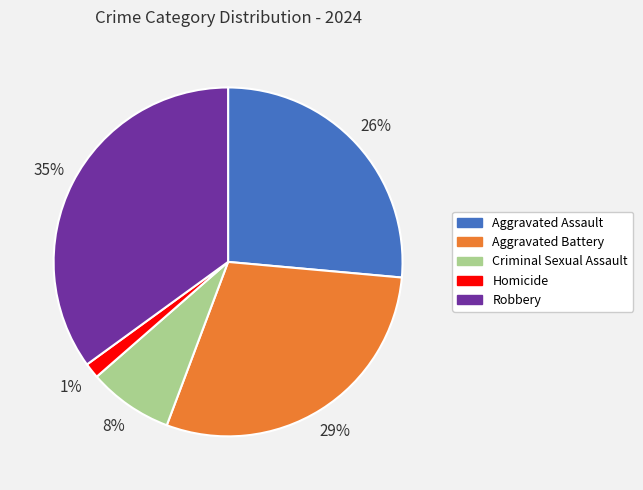

To the nearest percent, what percentage of the pie is Robbery?

35%